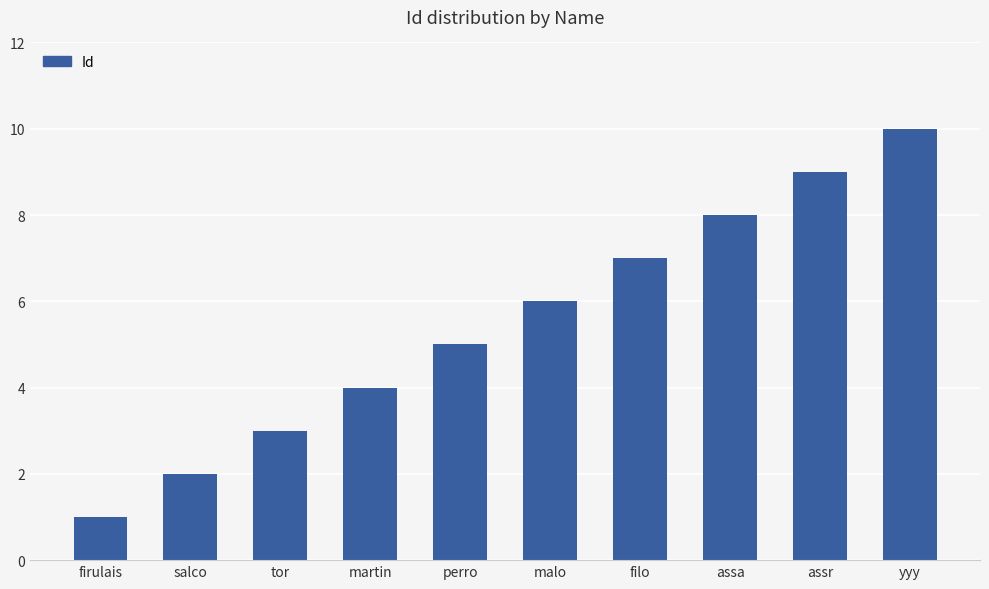

Approximately how many times larger is the value at assr compared to salco?

4.5